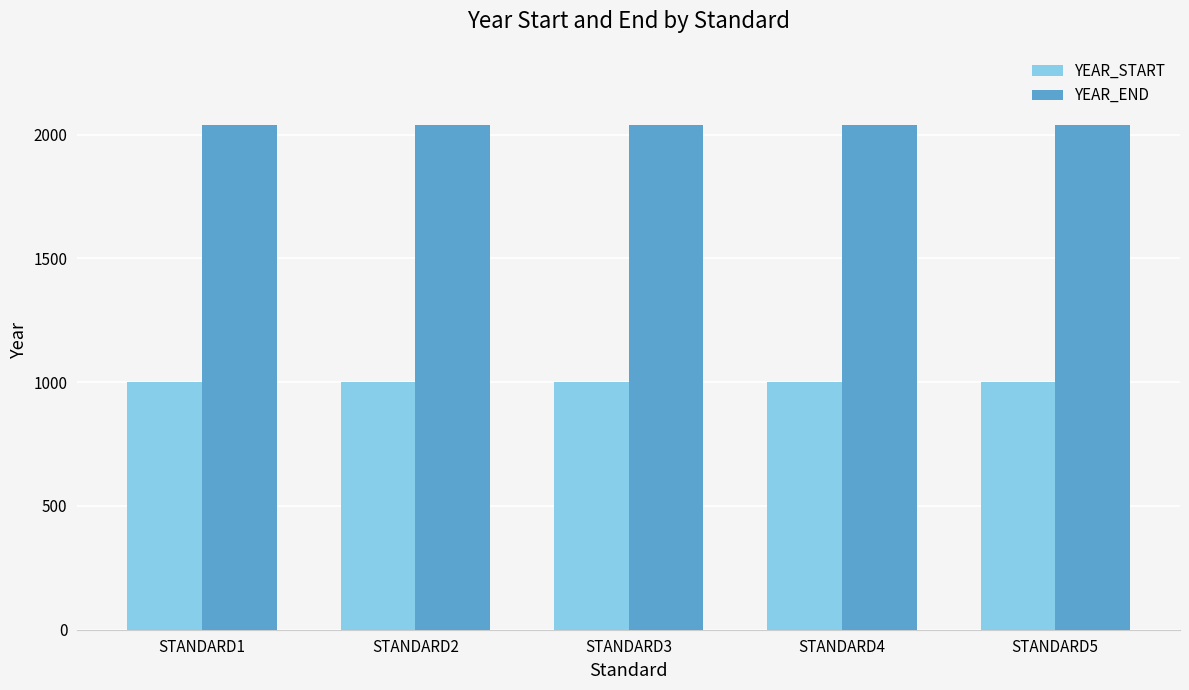

The value of YEAR_START at STANDARD5 is 382. True or false?

False